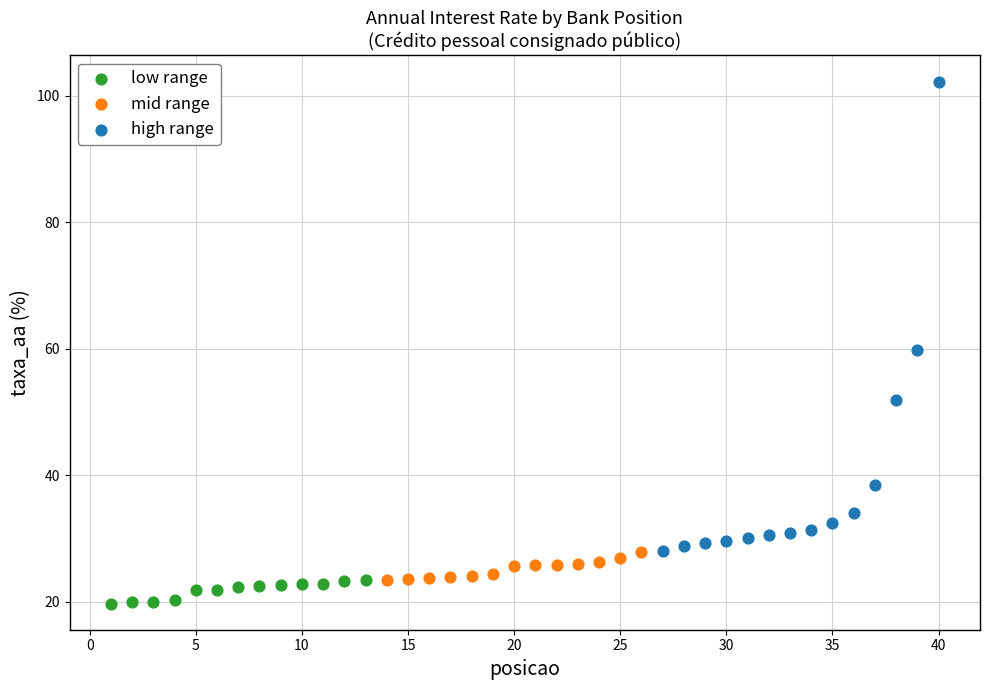

Which series has the widest spread of Y values?

high range